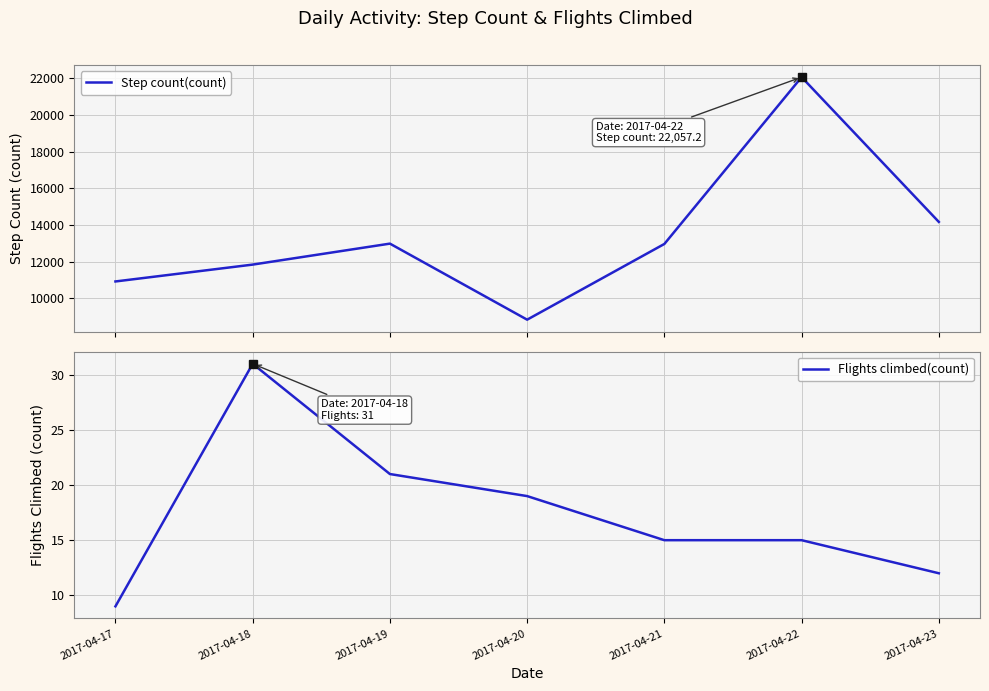

Which series has the widest spread of values?

Step count(count)